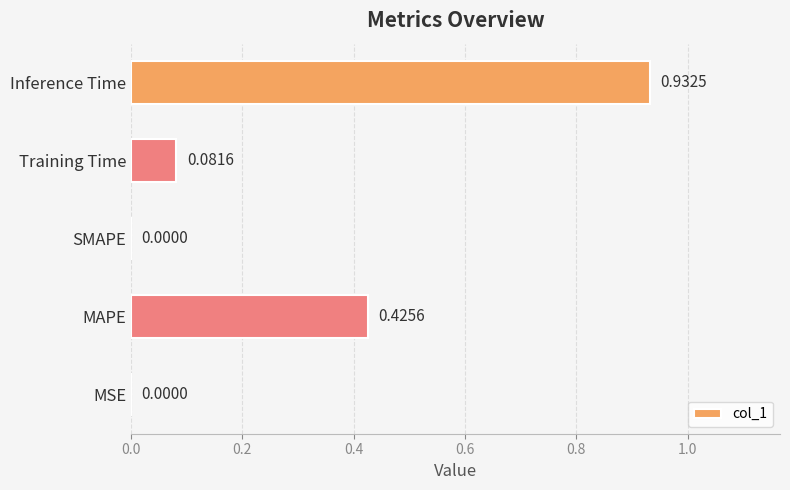

Which label corresponds to the largest value in the chart?

Inference Time